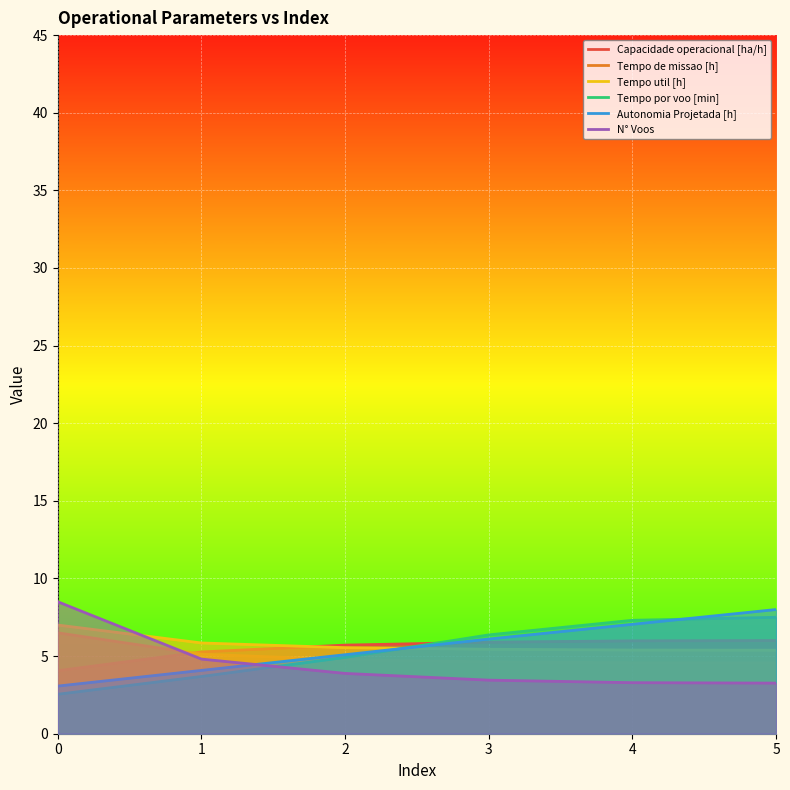

Between 1 and 0, which is larger?

1